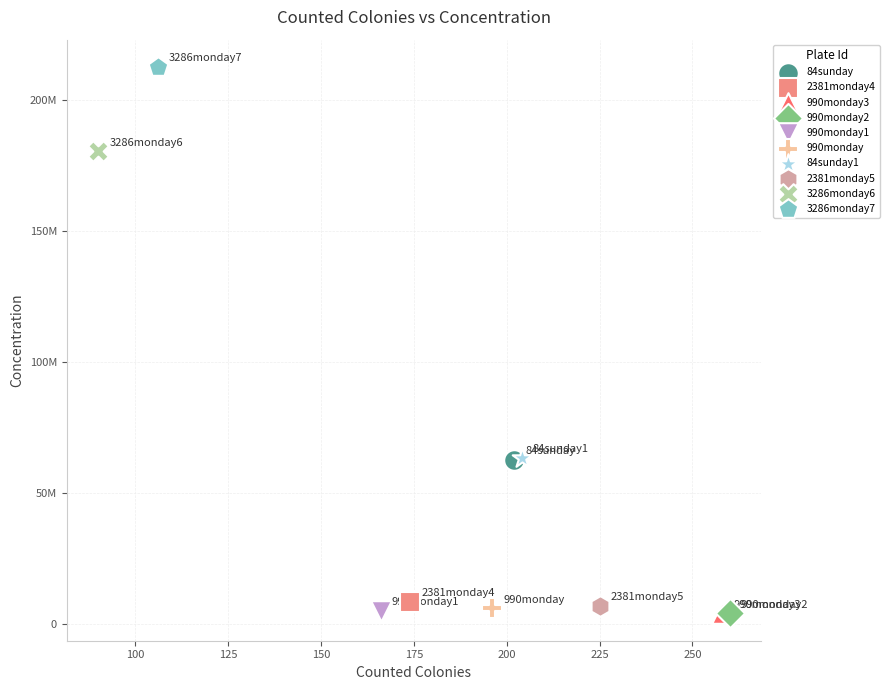

Which series contains the highest Y value?

3286monday7